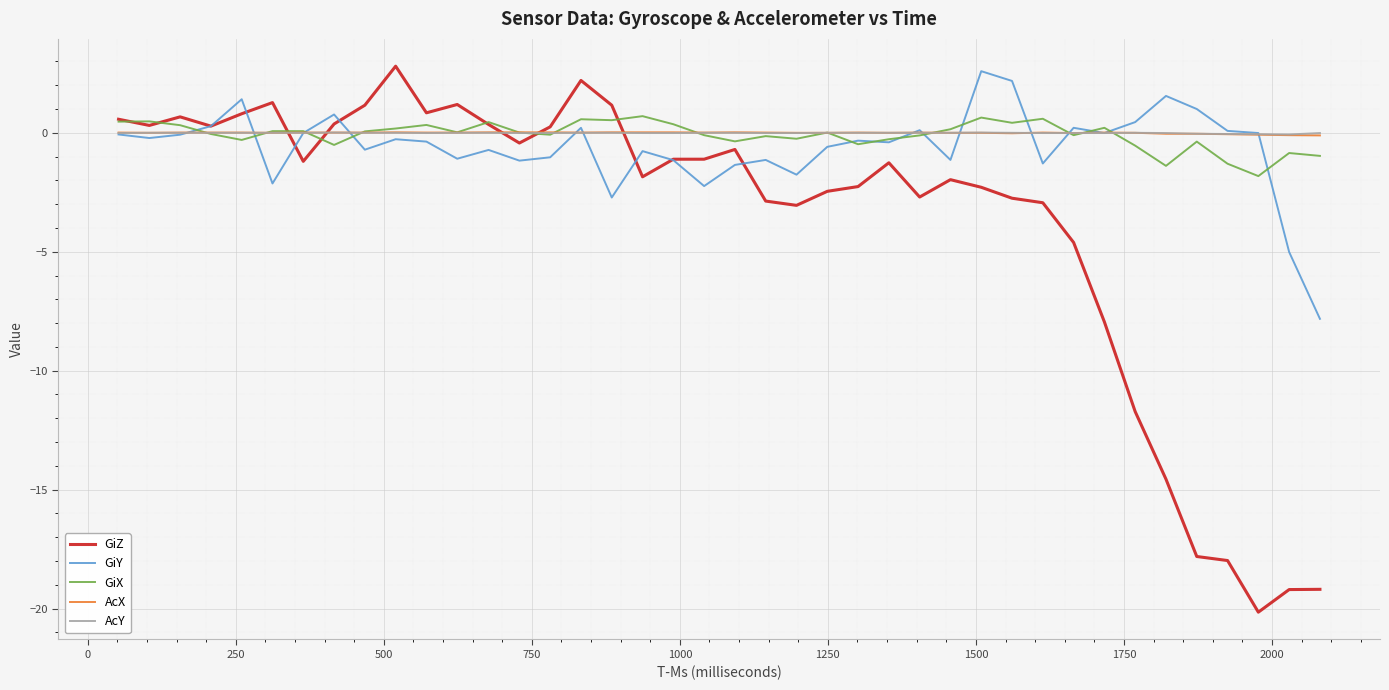

Which series has the widest spread of values?

GiZ